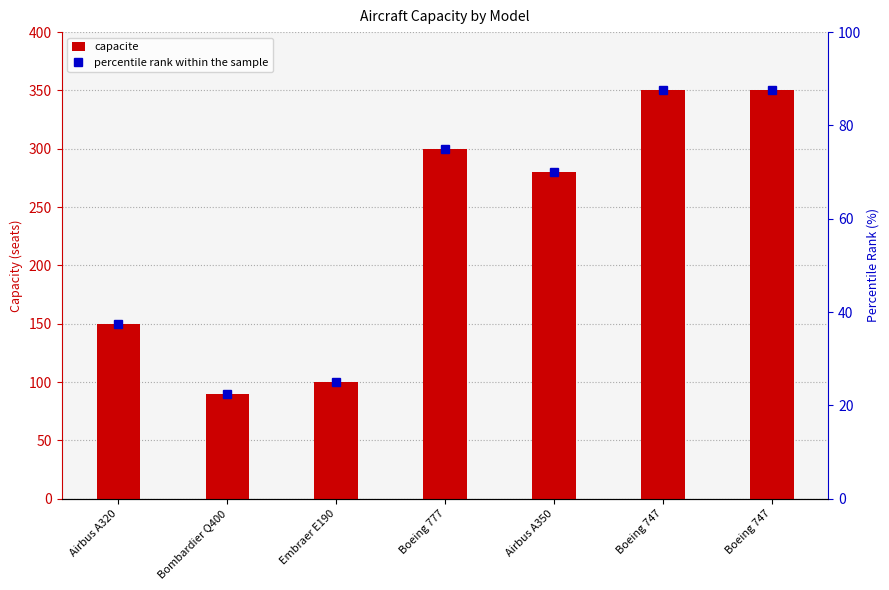

At Embraer E190, list the series in order from largest to smallest.

capacite, percentile rank within the sample